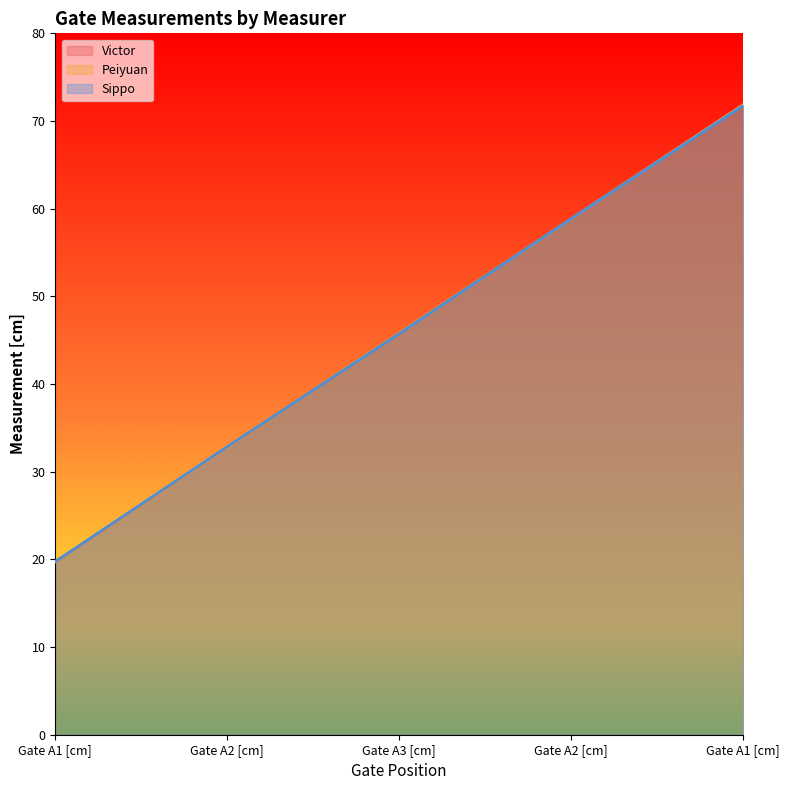

What is the value of the Peiyuan point at the 2nd from the left?

32.8